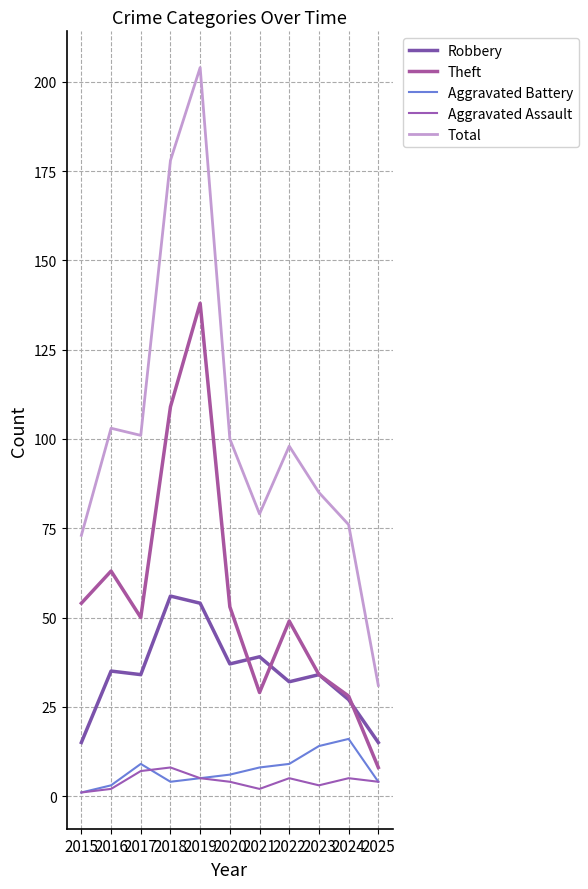

Which series has the largest total across all categories?

Total